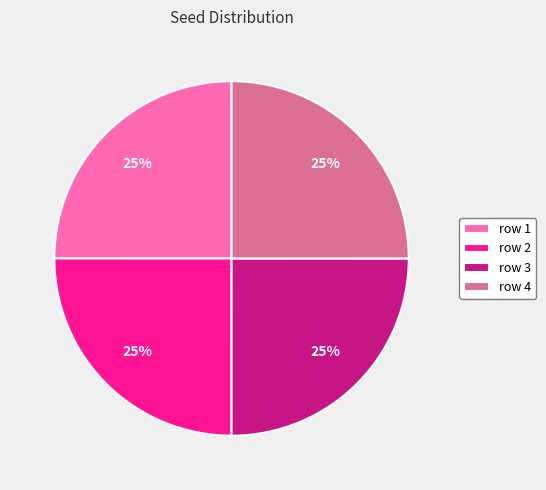

To the nearest percent, what portion does row 2 represent?

25%